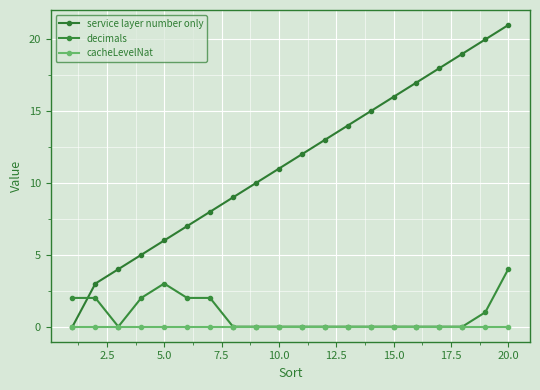

Reading left to right, transcribe all the data shown in this chart.

service layer number only: 0	3	4	5	6	7	8	9	10	11	12	13	14	15	16	17	18	19	20	21
decimals: 2	2	0	2	3	2	2	0	0	0	0	0	0	0	0	0	0	0	1	4
cacheLevelNat: 0	0	0	0	0	0	0	0	0	0	0	0	0	0	0	0	0	0	0	0